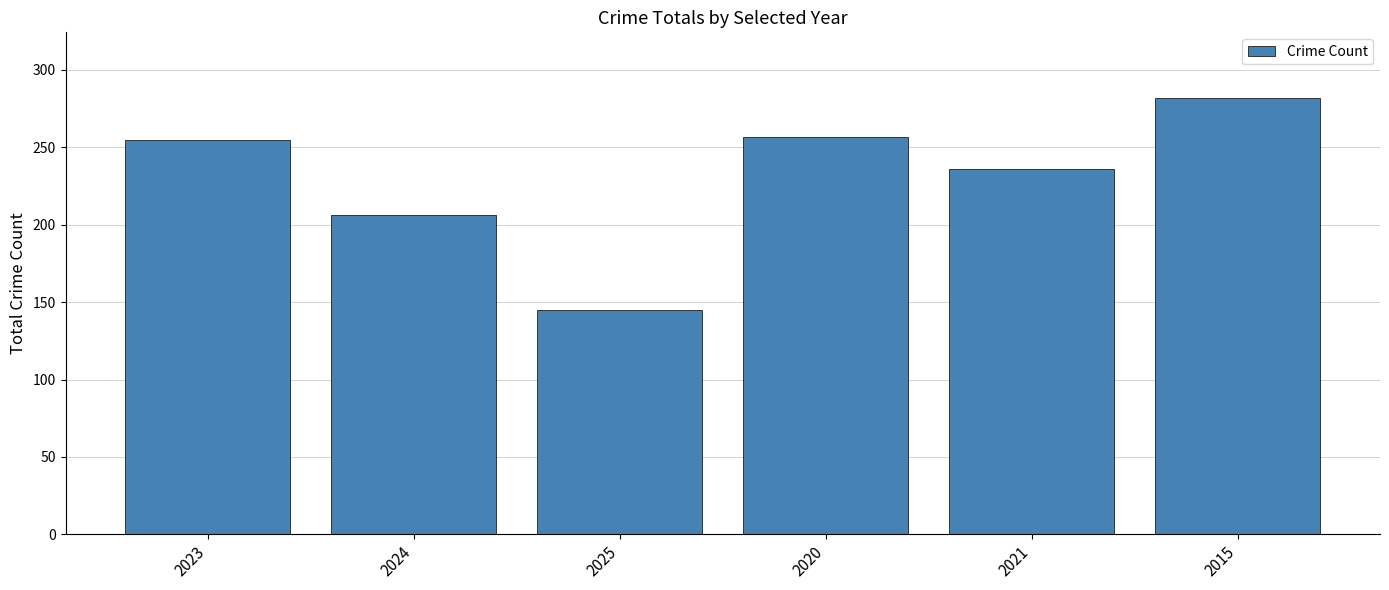

Reading left to right, list all the values displayed in this chart.

2023=255	2024=206	2025=145	2020=257	2021=236	2015=282